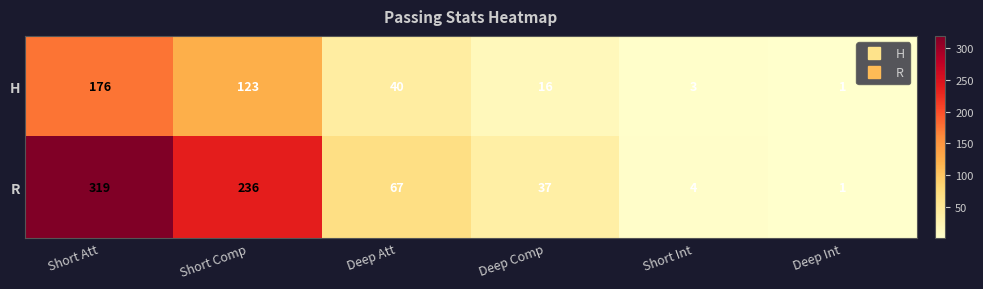

How many distinct data groups are displayed?

2